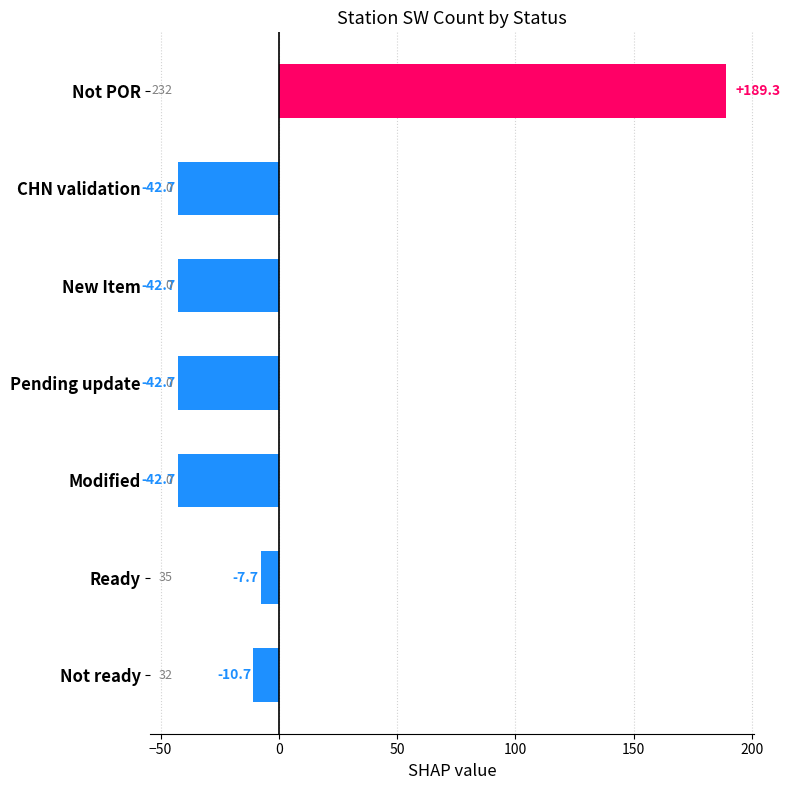

How many bars are there in total?

7